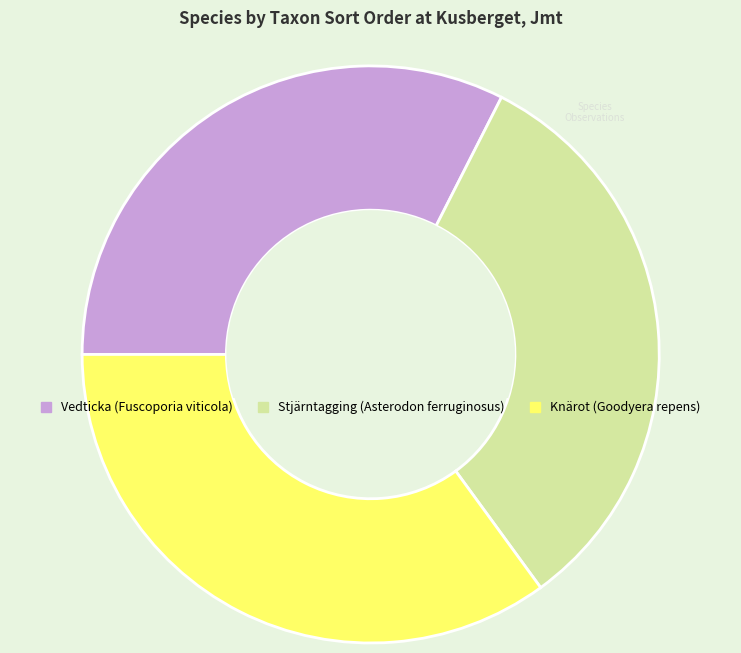

Is there any slice that represents more than half of the pie?

No